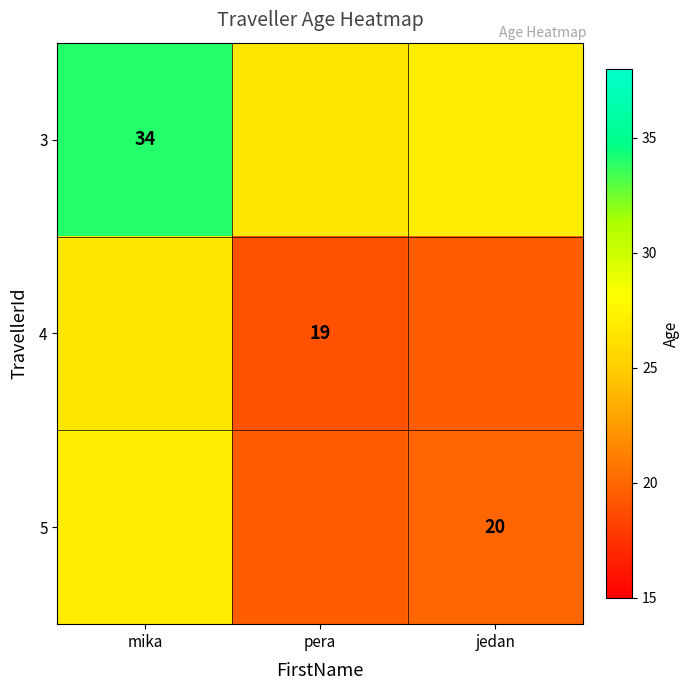

True or false: 5 has a value of 7.1 at jedan.

False